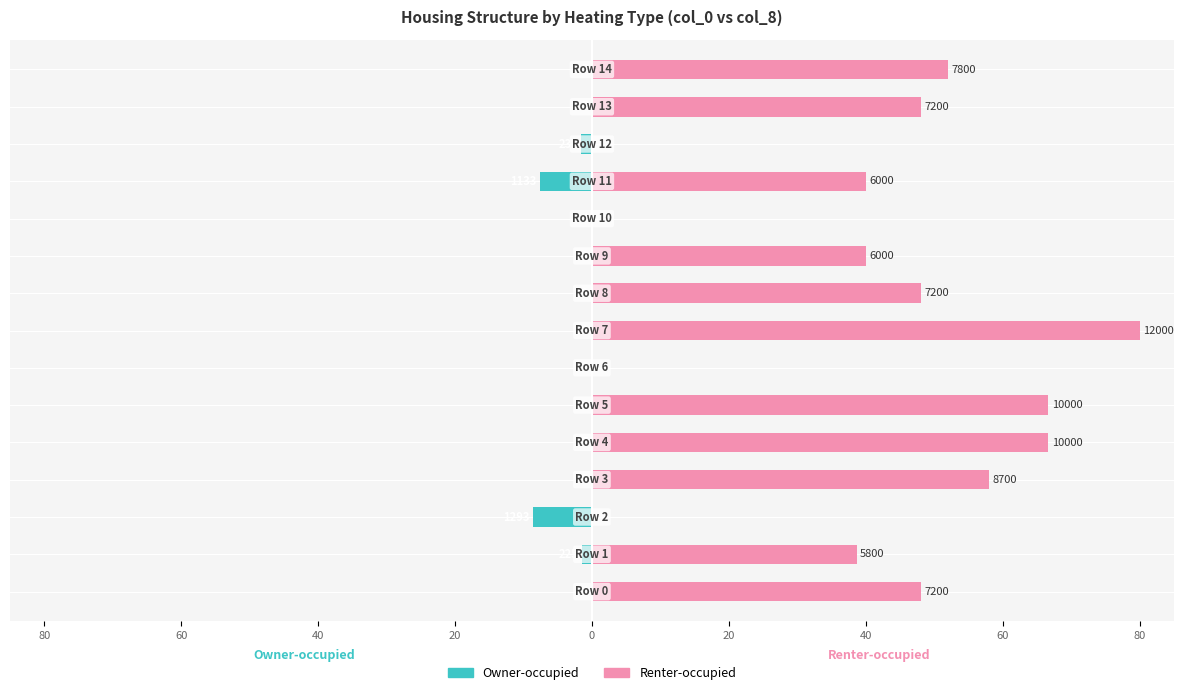

What is the average value of the Owner-occupied series?

-1.3